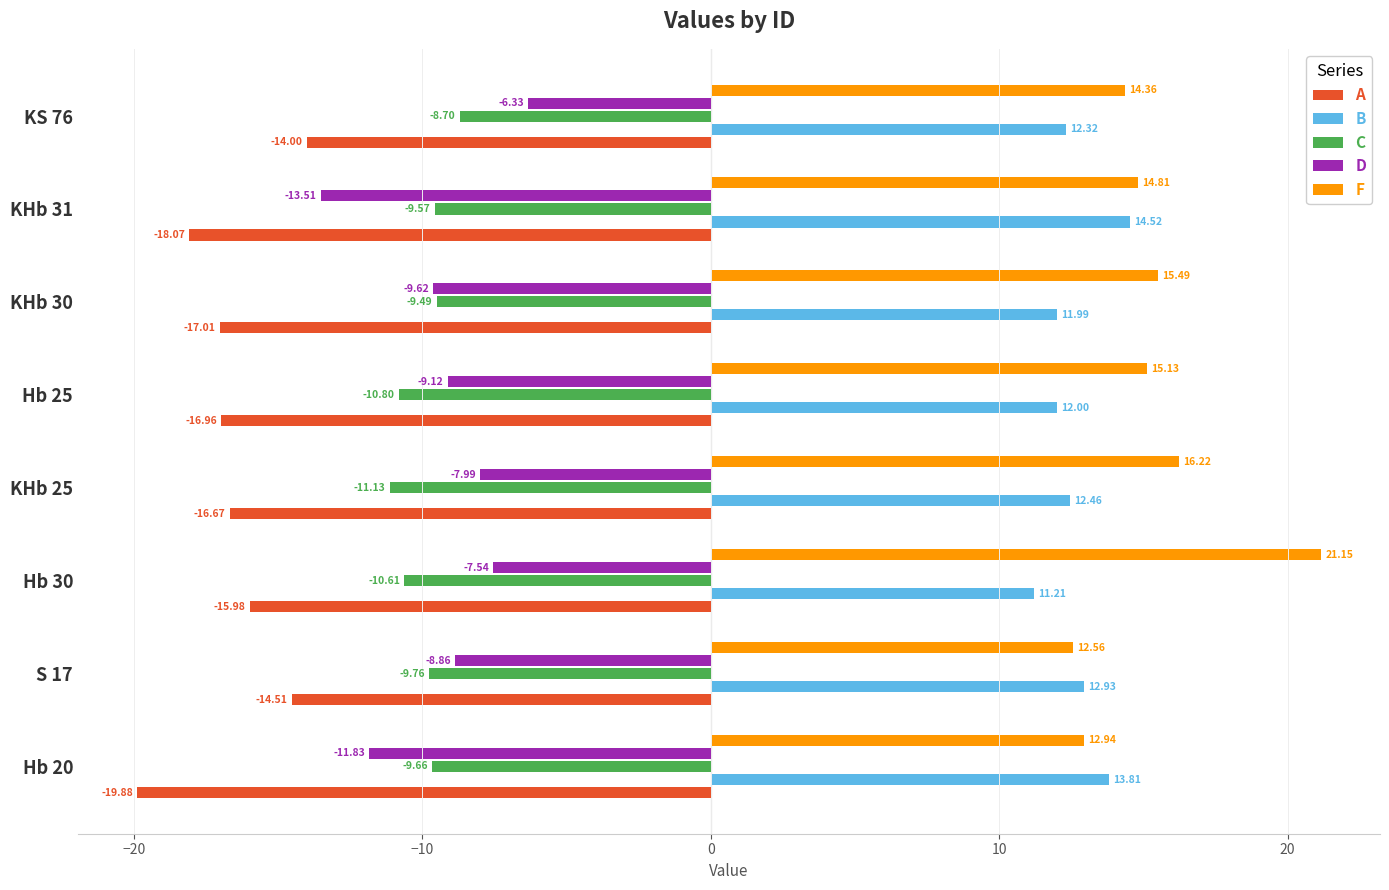

At how many categories does at least one series exceed 18?

1